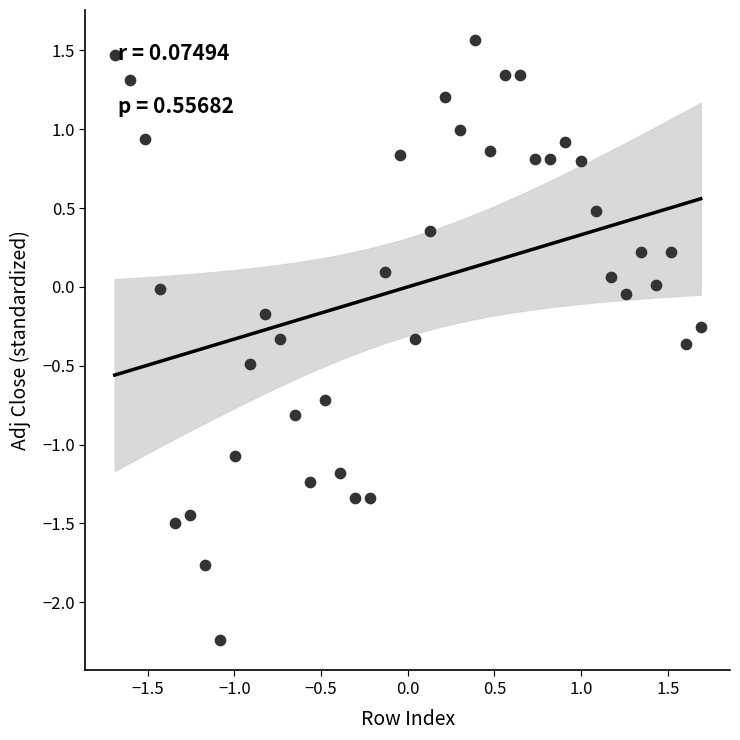

What is the range of Y values (max minus min)?

3.8